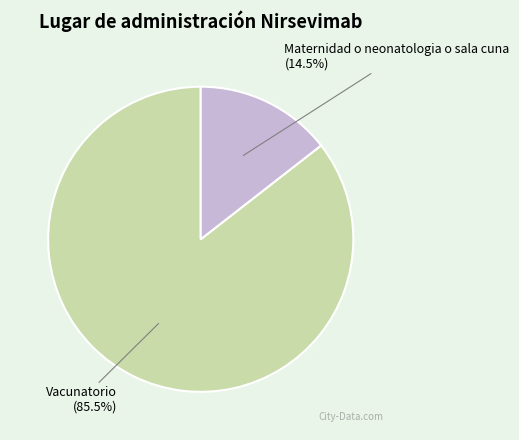

Does any single category account for the majority?

Yes